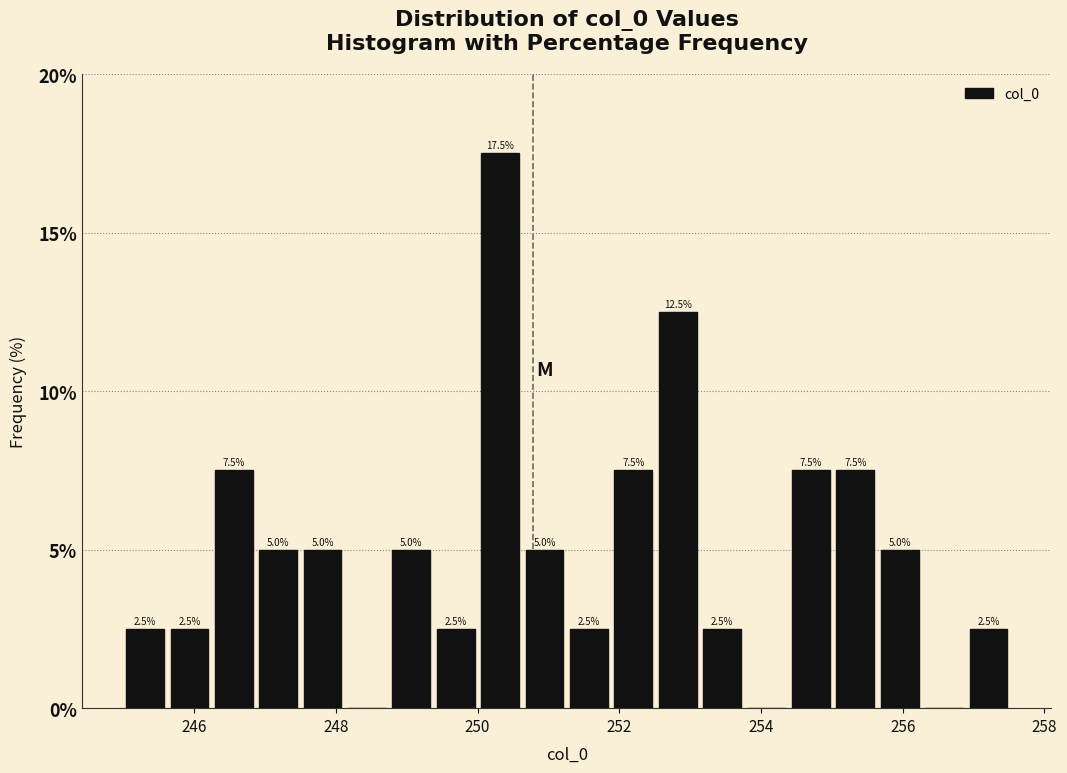

Around what value on the x-axis is the tallest bar? Give the approximate position of its centre, as read against the axis.

250.4